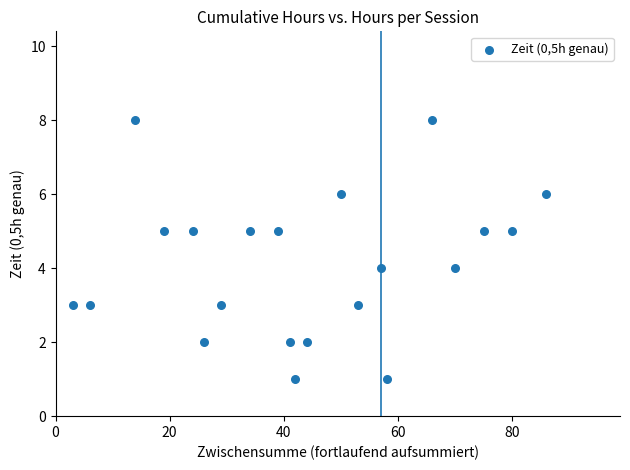

What is the range of X values (max minus min)?

83